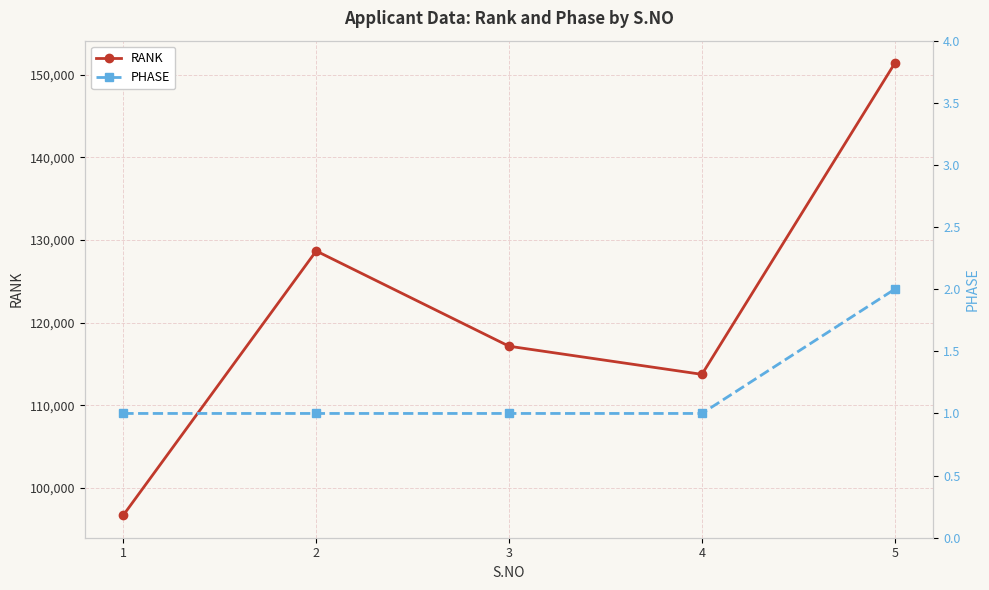

At how many categories does at least one series exceed 85047?

5